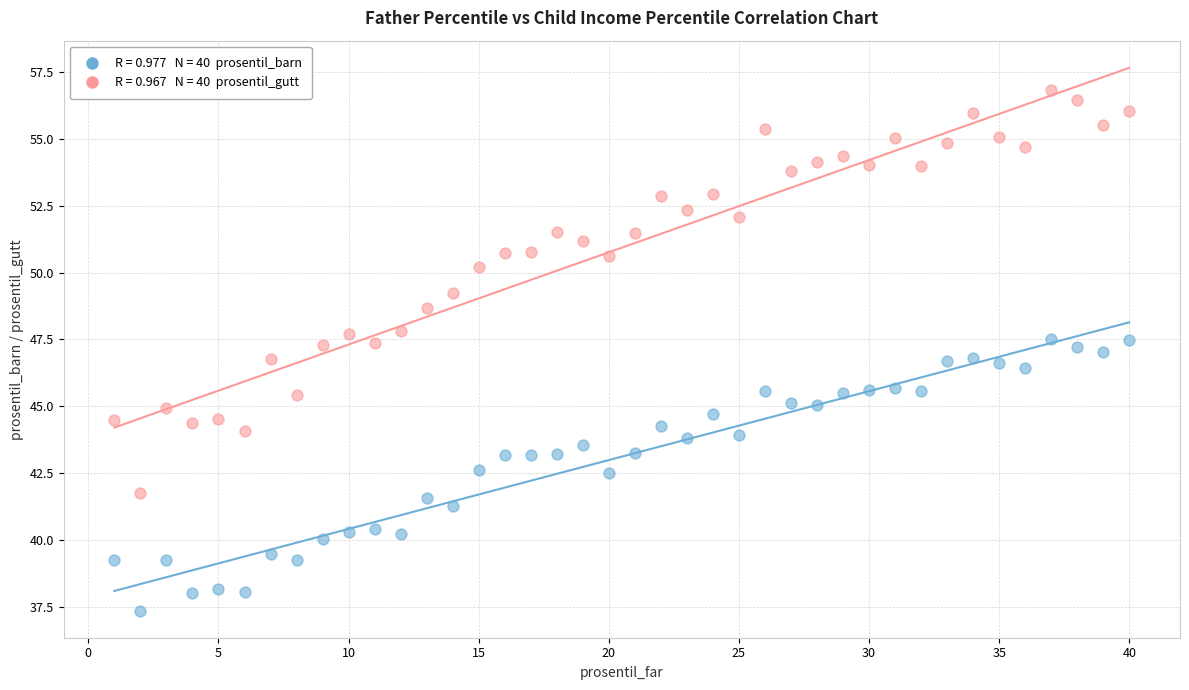

Across all data points, what is the range of X values (max minus min)?

39.0